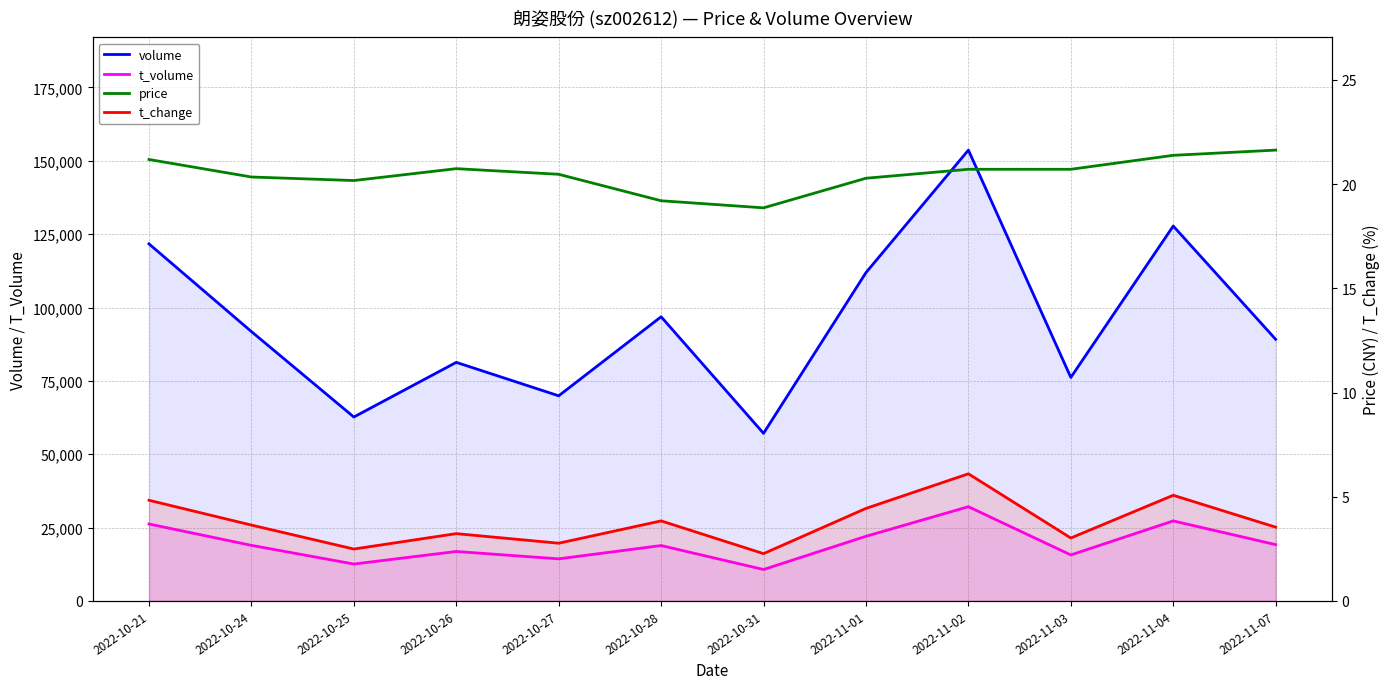

Where does the volume series first go above 91796?

2022-10-21